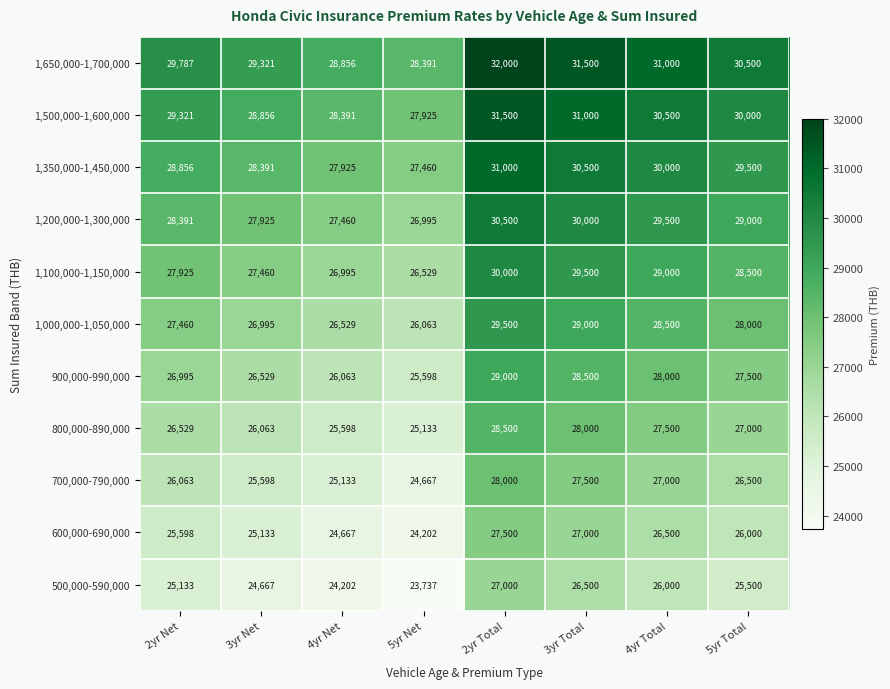

Which series has the largest total across all categories?

1,650,000-1,700,000